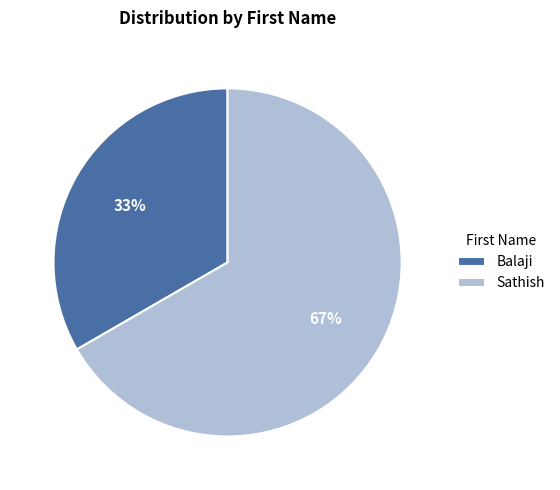

Do Balaji and Sathish together represent more than half of the pie?

Yes